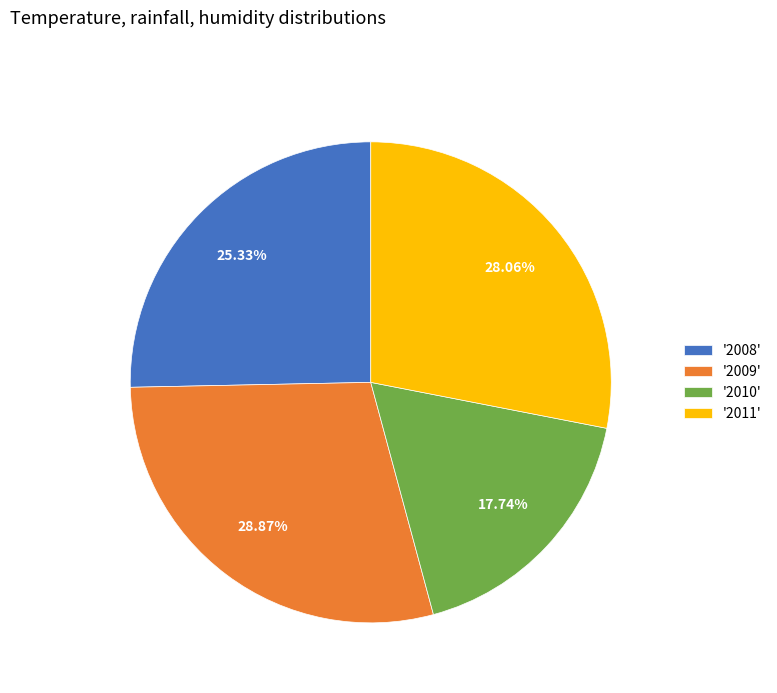

Between '2011' and '2010', which is larger?

'2011'